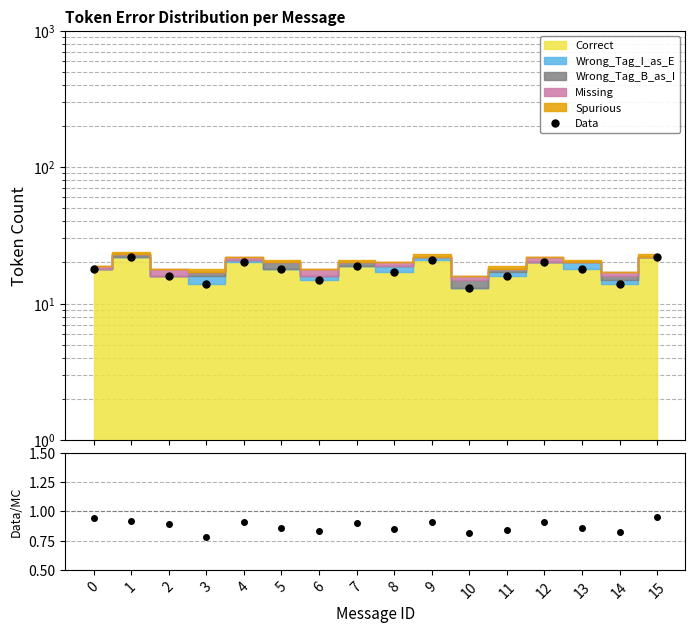

Rank the categories by value from lowest to highest.

10, 3, 14, 6, 2, 11, 8, 0, 5, 13, 7, 4, 12, 9, 1, 15